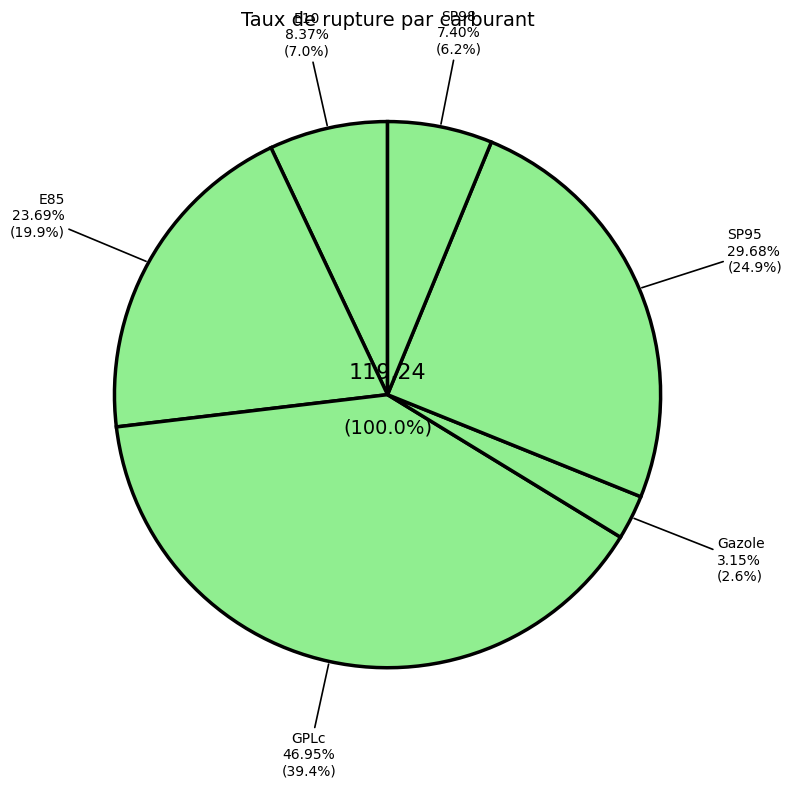

What percentage is the E10 slice, to the nearest percent?

7%